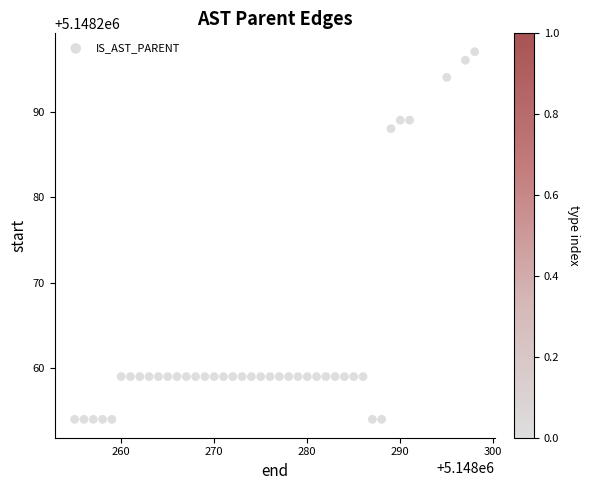

What Y value in the scatter plot is closest to 5148275?

5148288